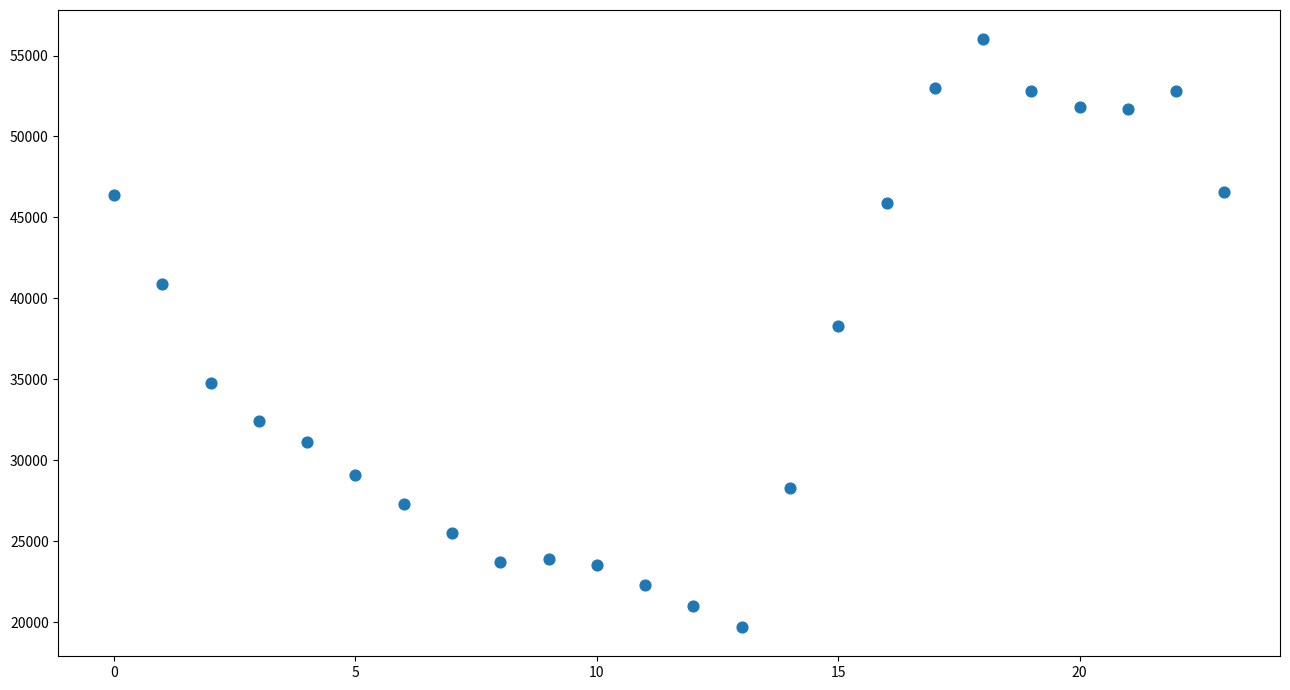

What is the range of Y values (max minus min)?

36300